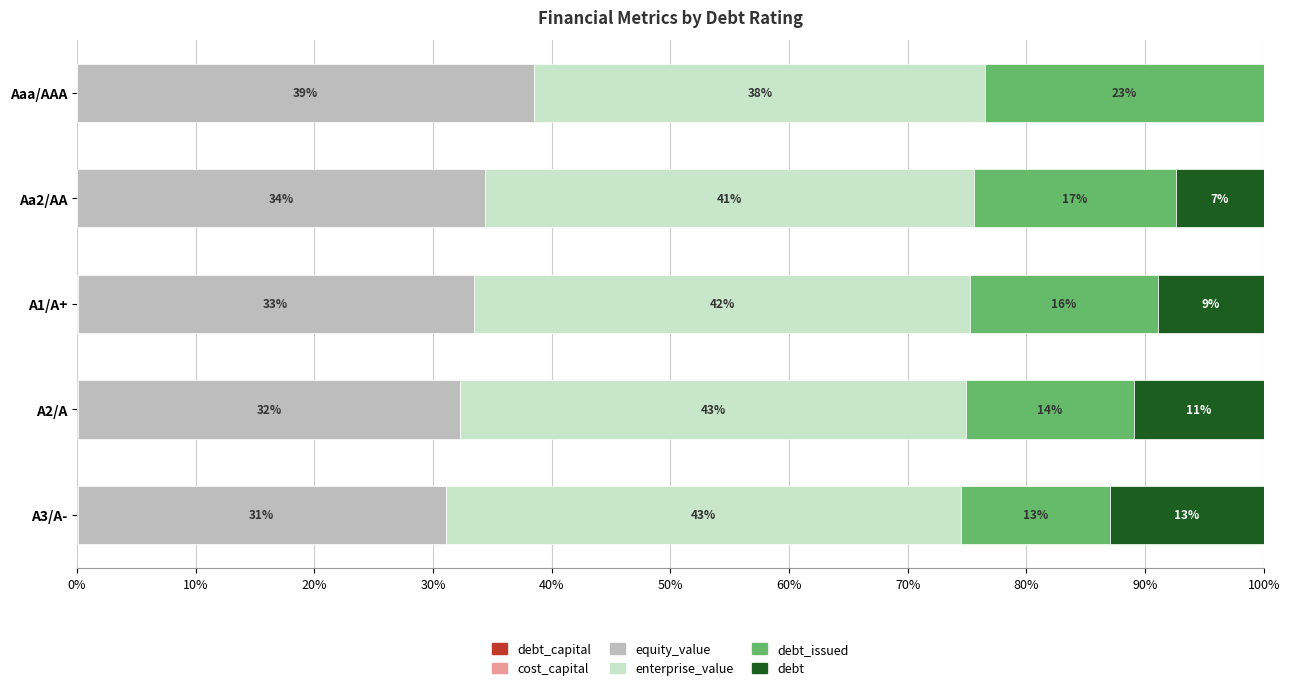

What are all the series names shown in the legend?

debt_capital, cost_capital, equity_value, enterprise_value, debt_issued, debt